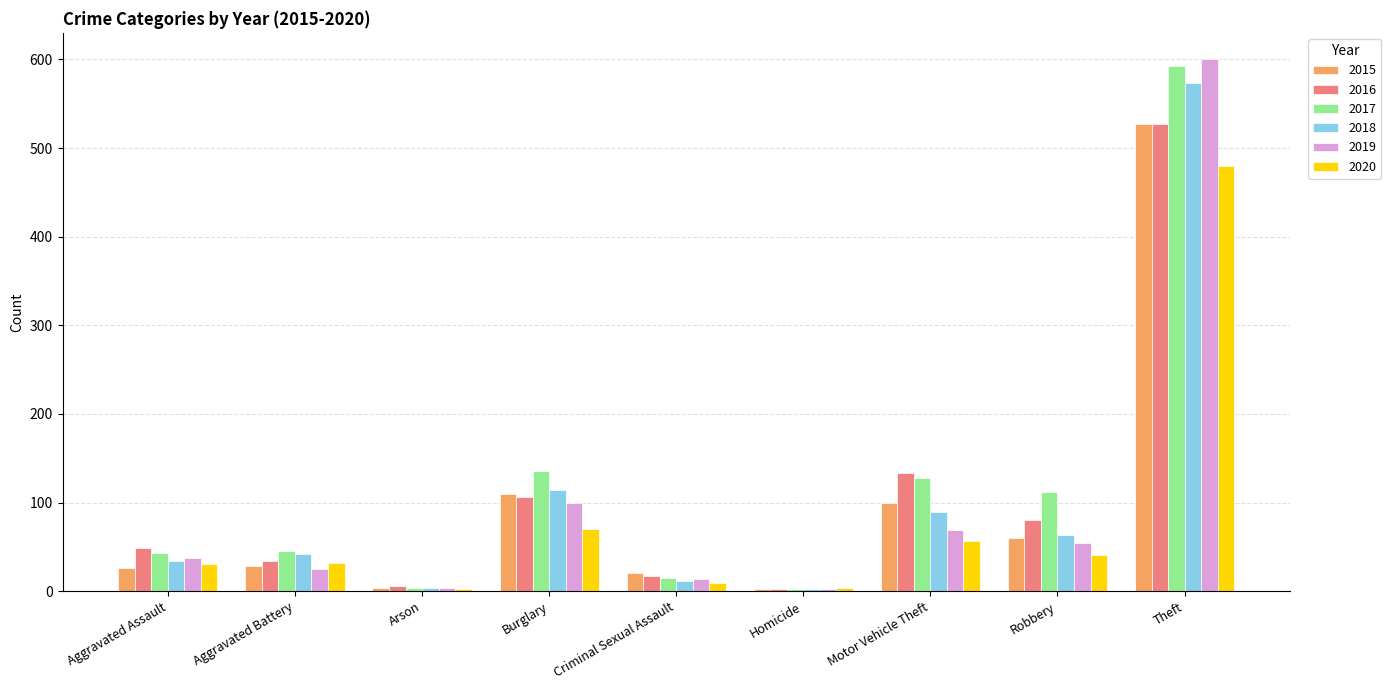

Which category has the highest value across all series?

Theft